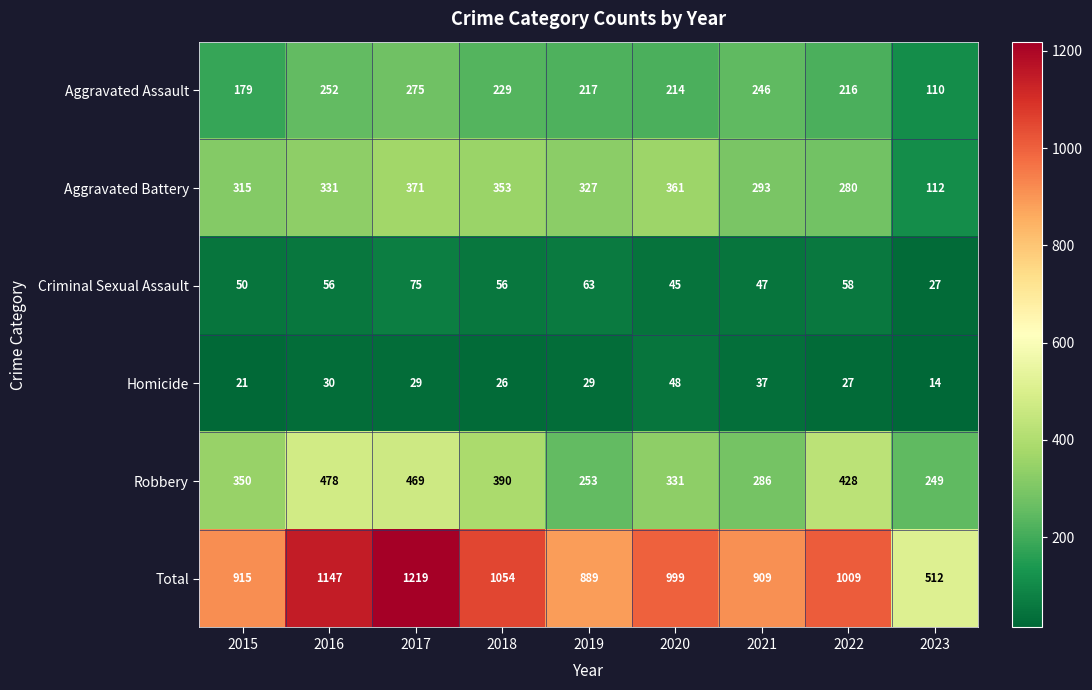

What is the average value of the Homicide series?

29